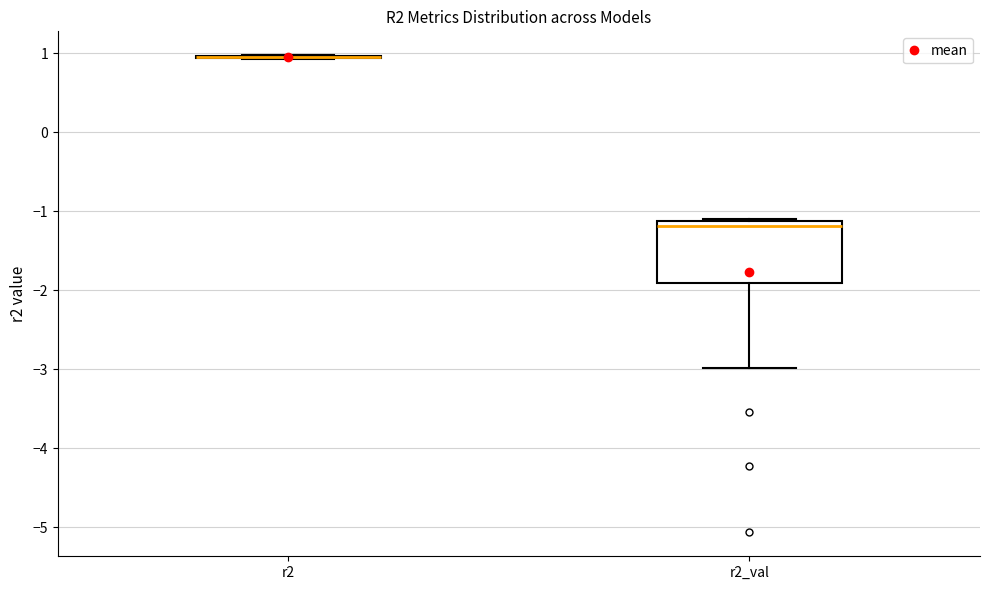

Where does the median line of the box for r2_val sit on the y-axis? The values are not printed on the chart, so give them approximately, as read against the axis.

-1.2